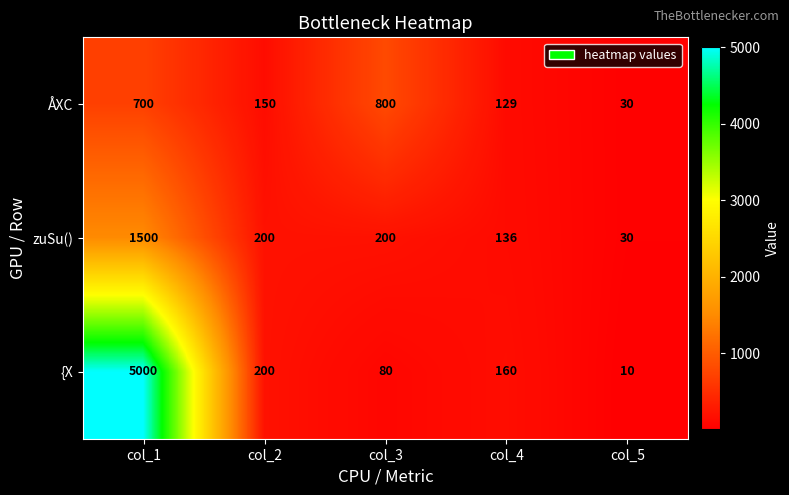

True or false: zuSu() has a value of 200 at col_2.

True